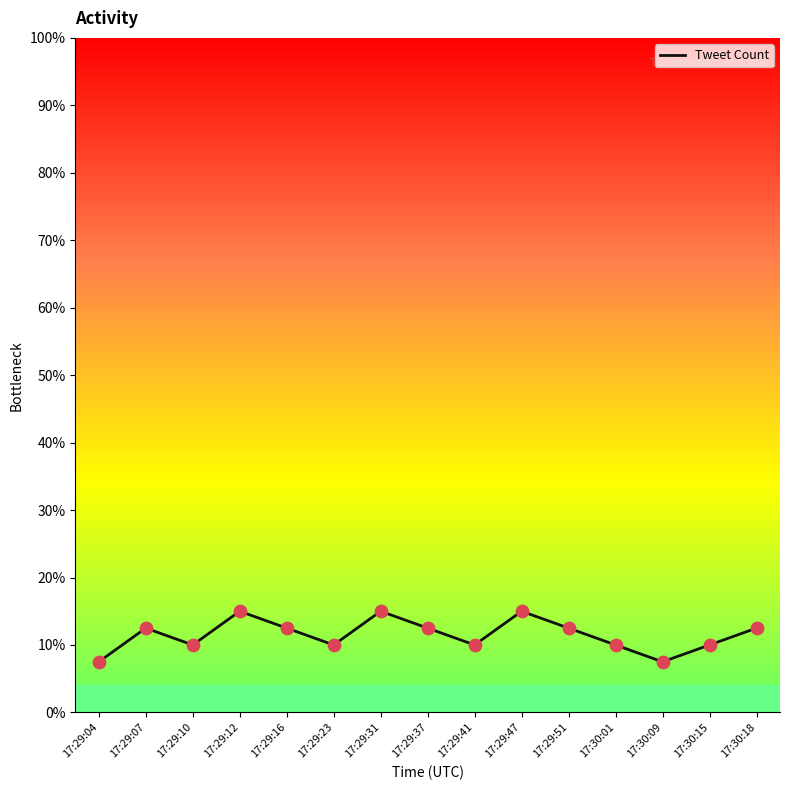

What is the ratio of the value at 17:29:41 to the value at 17:29:37?

0.8